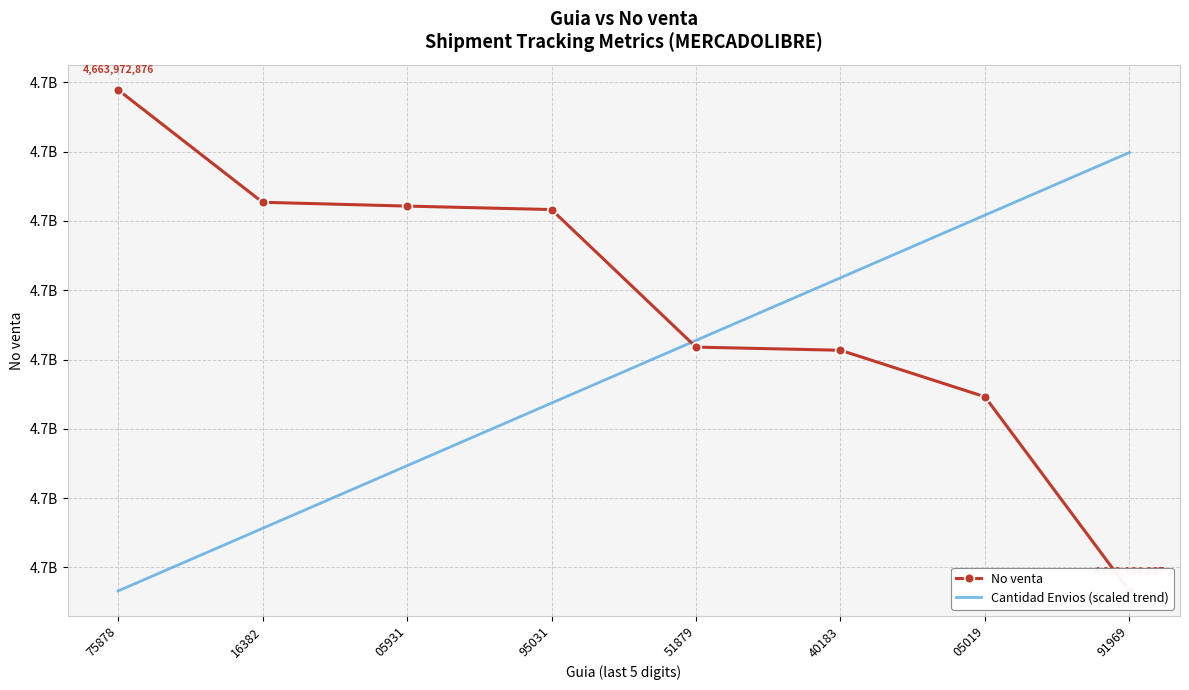

Reading left to right, what are all the values shown in this chart?

No venta: 75878=4663972876.0	16382=4663567312.0	05931=4663553560.0	95031=4663540999.0	51879=4663044767.0	40183=4663033403.0	05019=4662865508.0	91969=4662164887.0
Cantidad Envios (scaled trend): 75878=4662164887.0	16382=4662390885.6	05931=4662616884.2	95031=4662842882.9	51879=4663068881.5	40183=4663294880.1	05019=4663520878.8	91969=4663746877.4